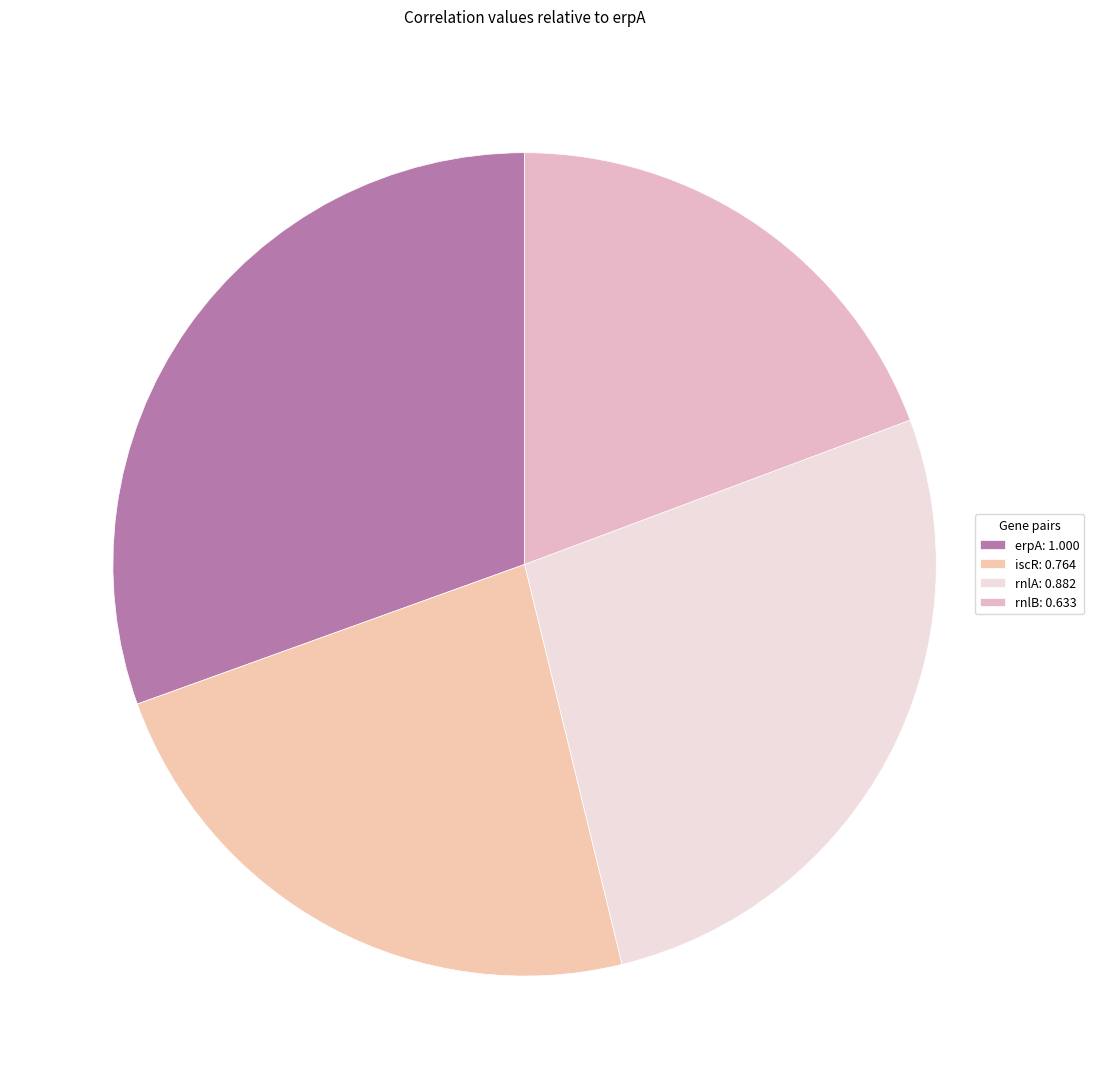

Combined, what portion of the pie is erpA and rnlB?

49.8%